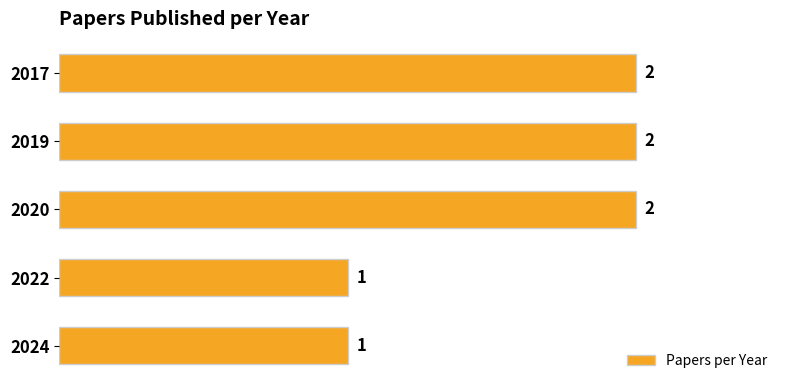

Reading top to bottom, list all the values displayed in this chart.

2017=2	2019=2	2020=2	2022=1	2024=1